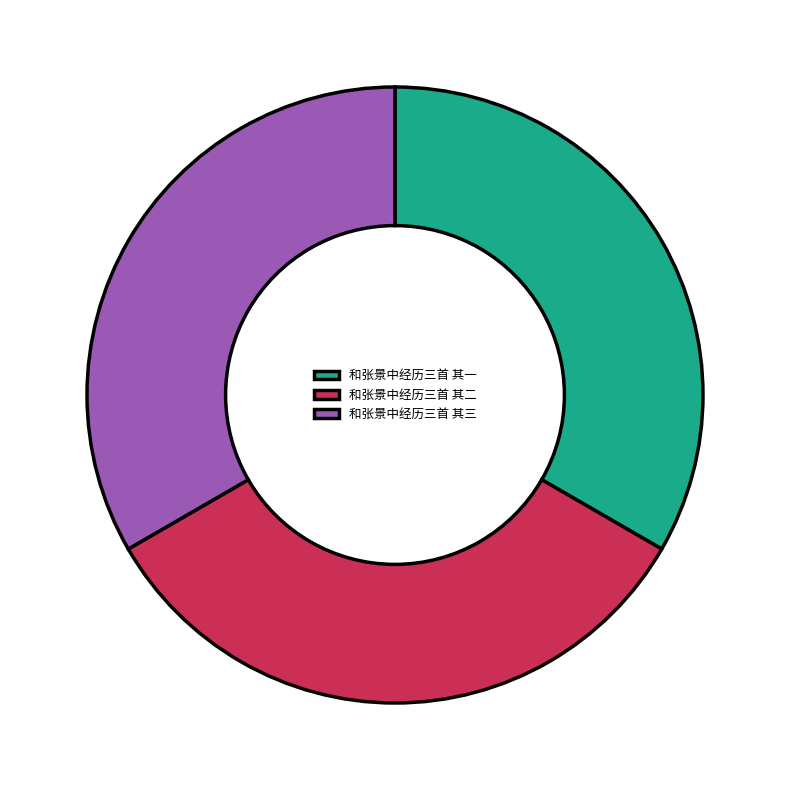

Is 和张景中经历三首 其二 the majority of the pie?

No